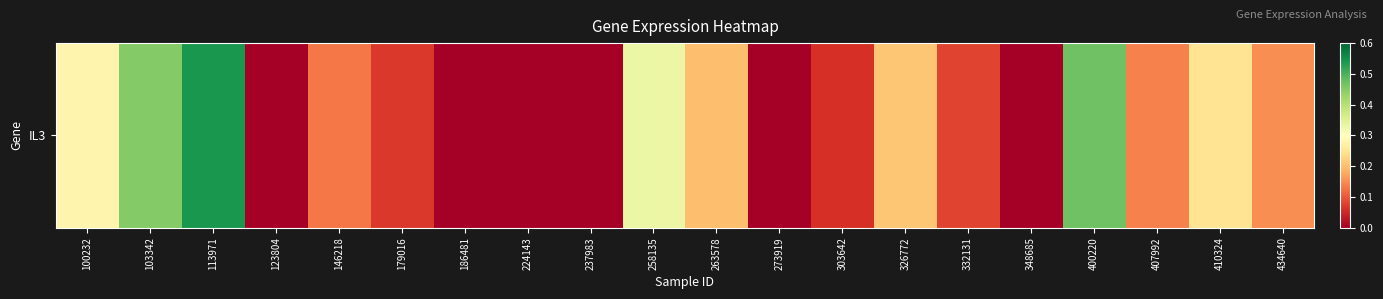

The value at 434640 is 0.1. True or false?

False